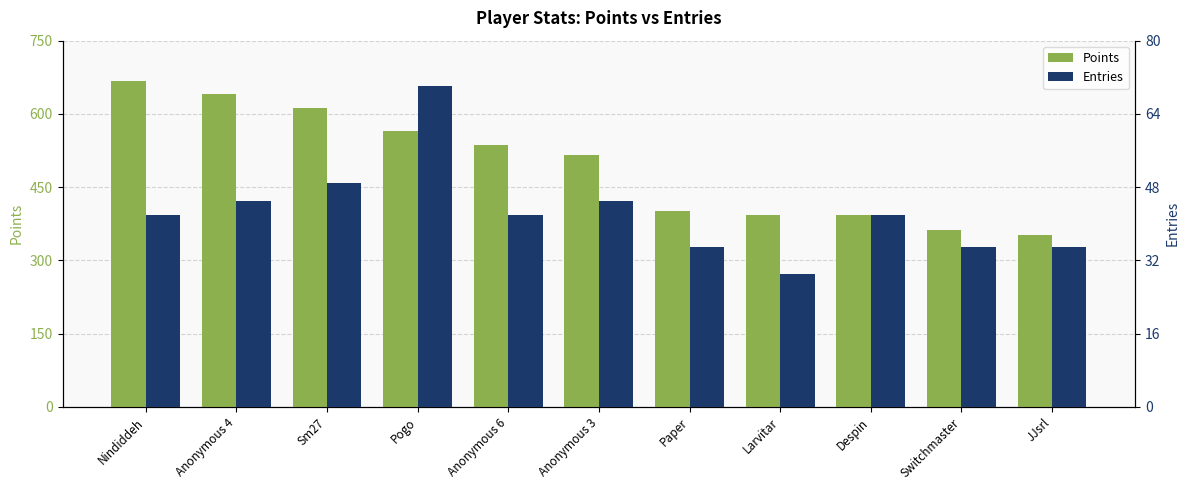

What is the label of the 6th bar from the right?

Anonymous 3